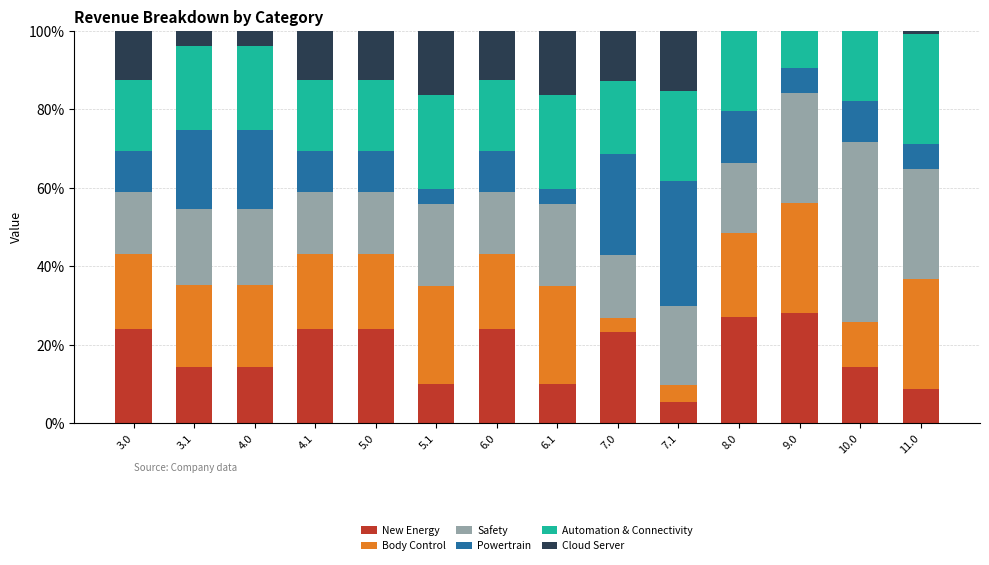

What is the total value across all series at 8.0?

100.0